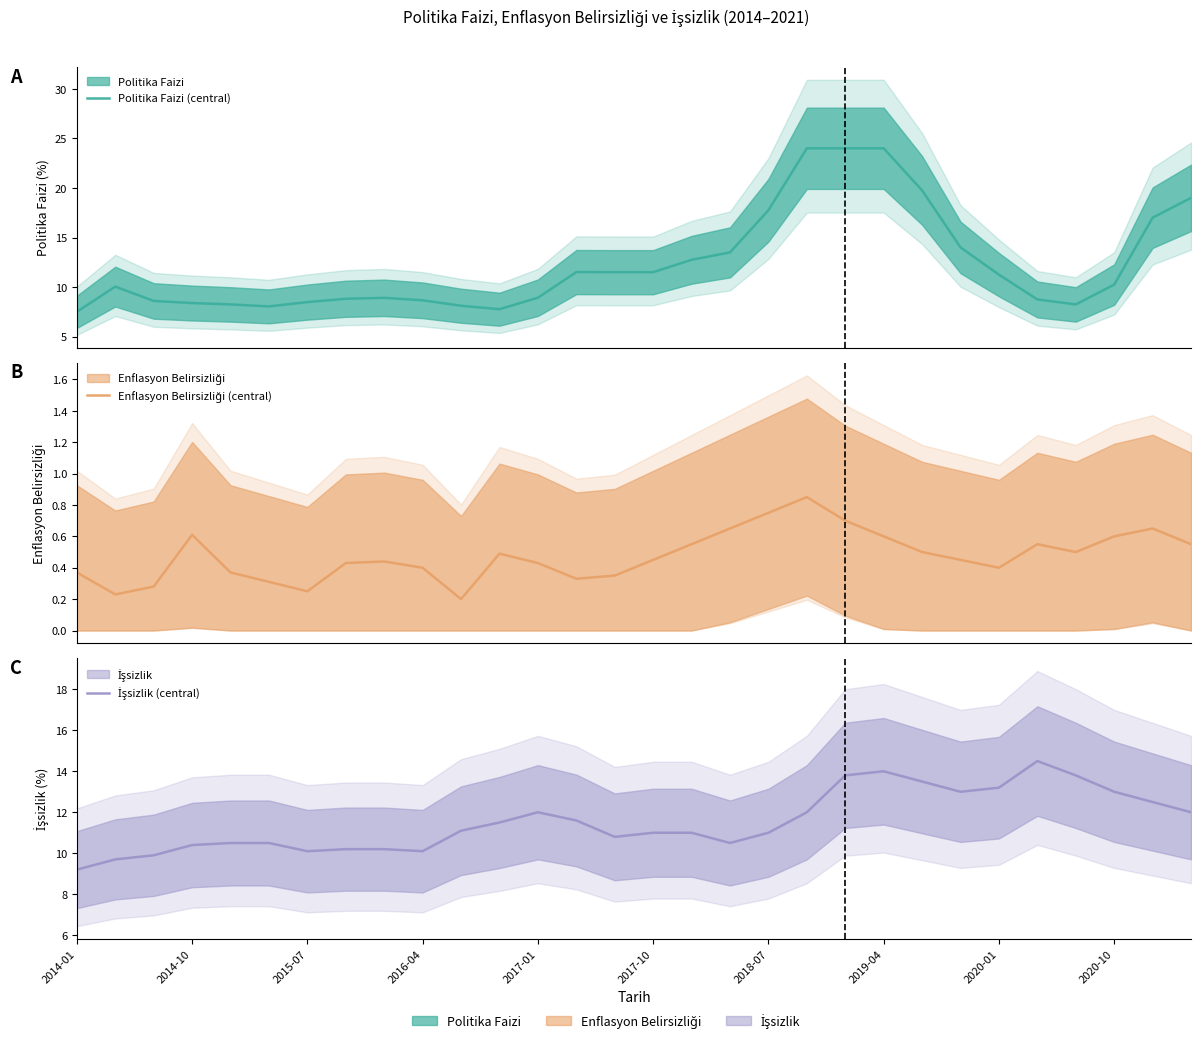

What is the value of the Enflasyon Belirsizliği (central) point at the 27th from the left?

0.5